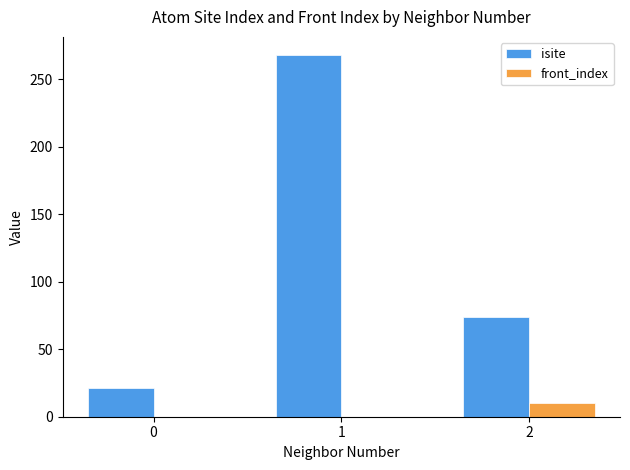

The isite series shows 21 at 0. True or false?

True